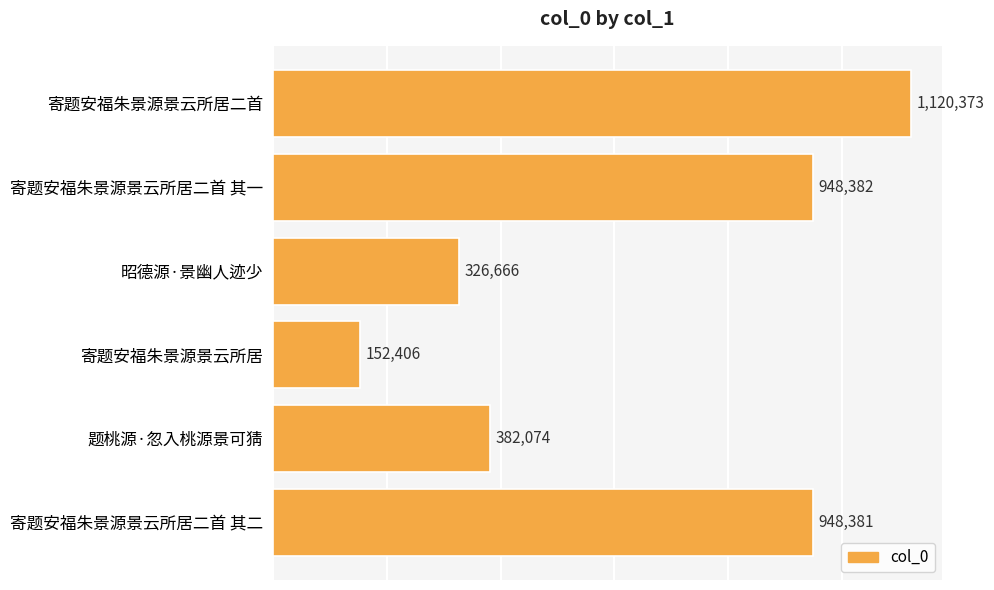

The chart shows a value of 519077 at 寄题安福朱景源景云所居二首. True or false?

False